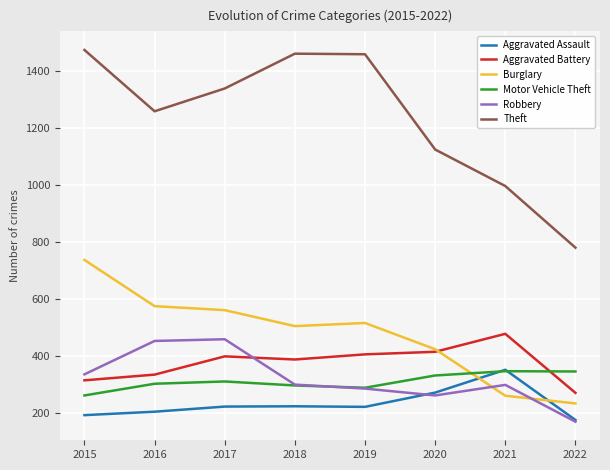

What is the difference between the highest and lowest values at 2017?

1115